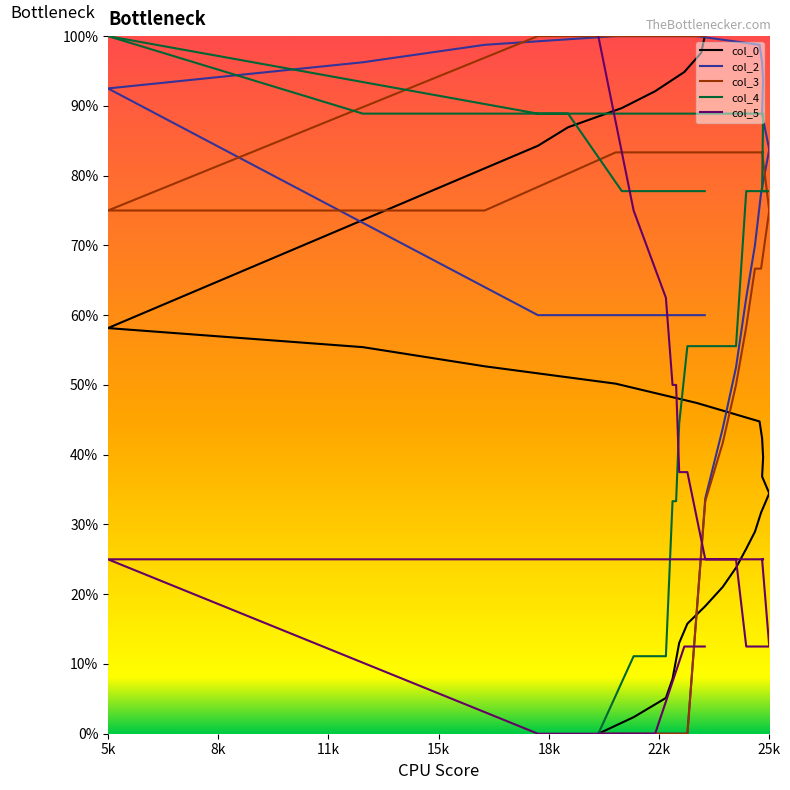

What is the sum of all col_2 values?

1708.8